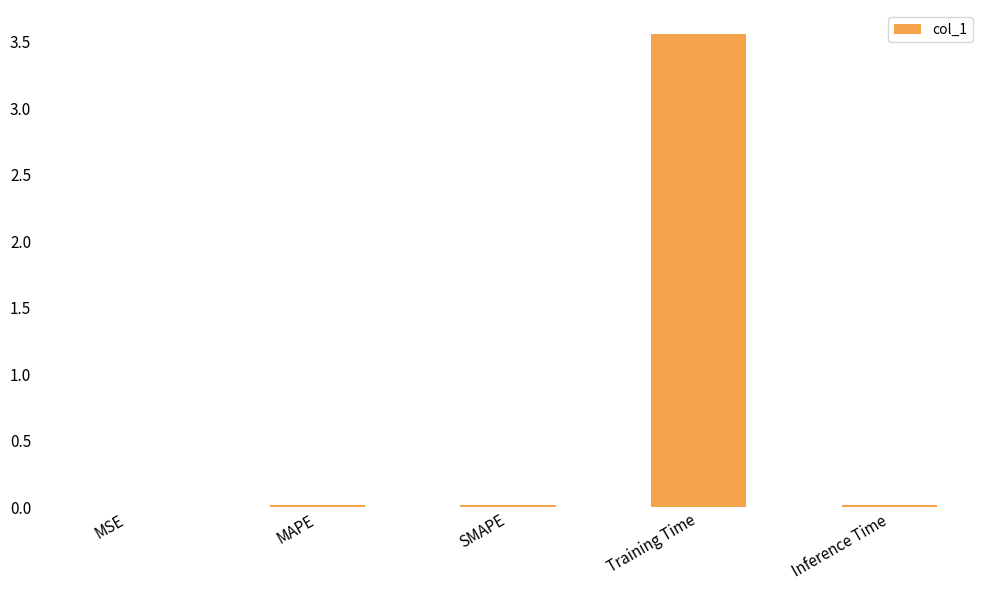

Count the number of categories in the chart.

5